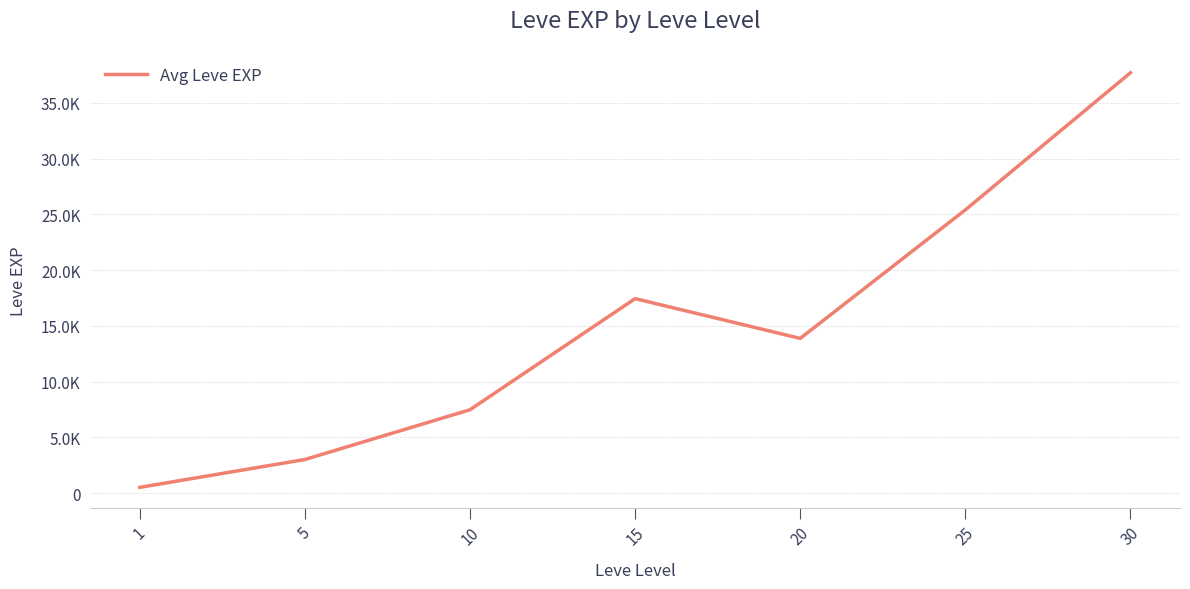

At which label is the value closest to 19112?

15